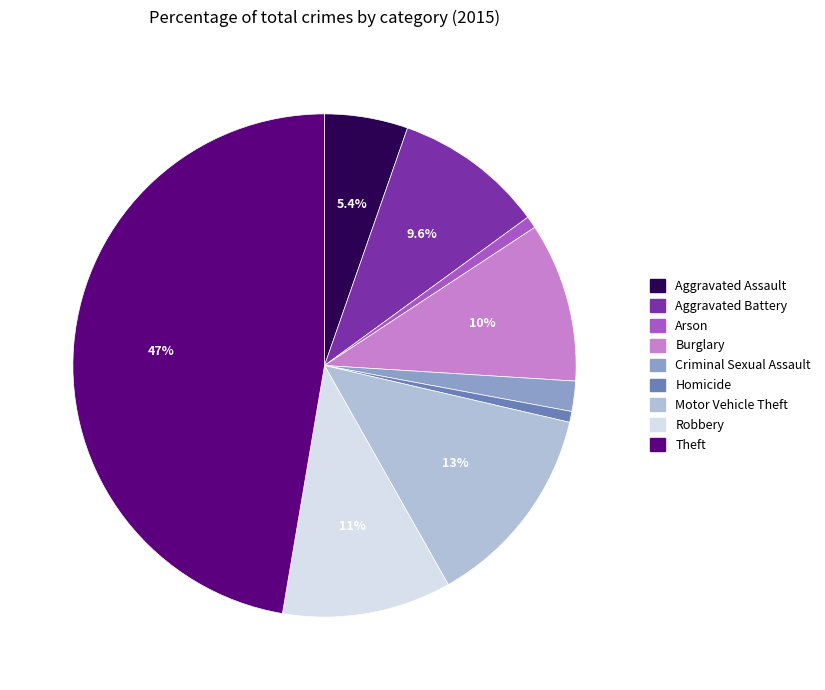

How many segments does this pie chart have?

9